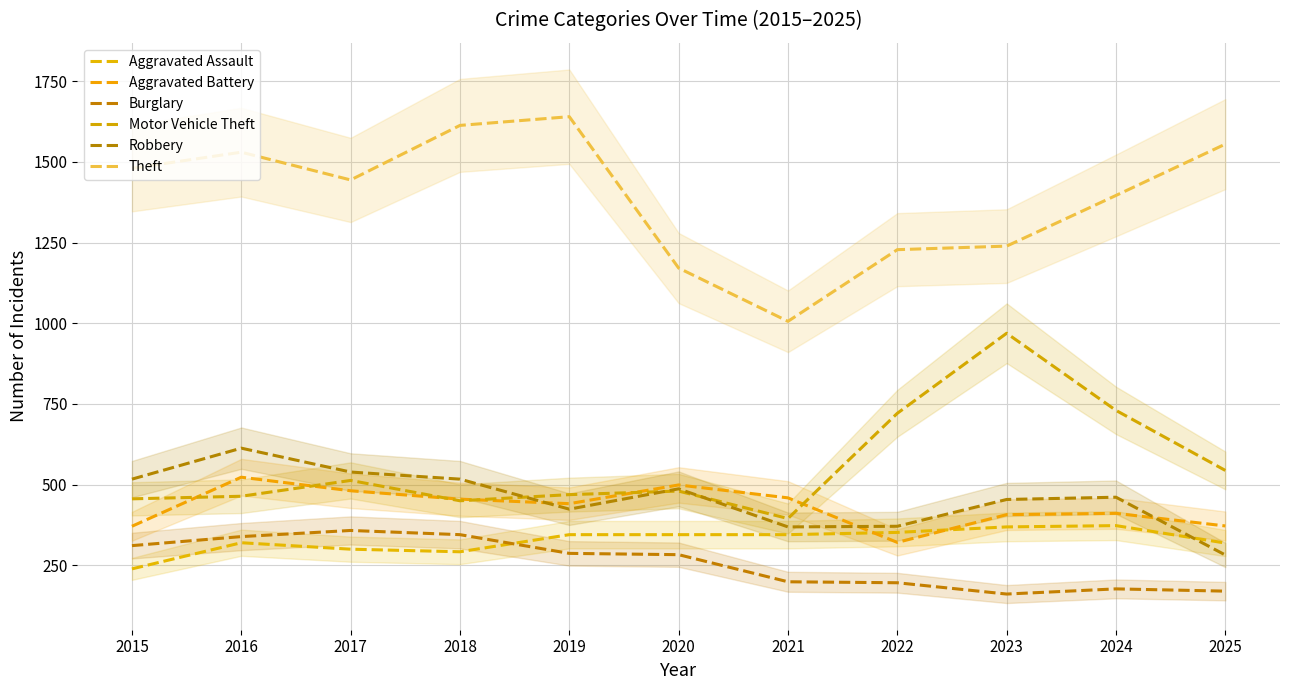

What is the total value across all series at 2020?

3265